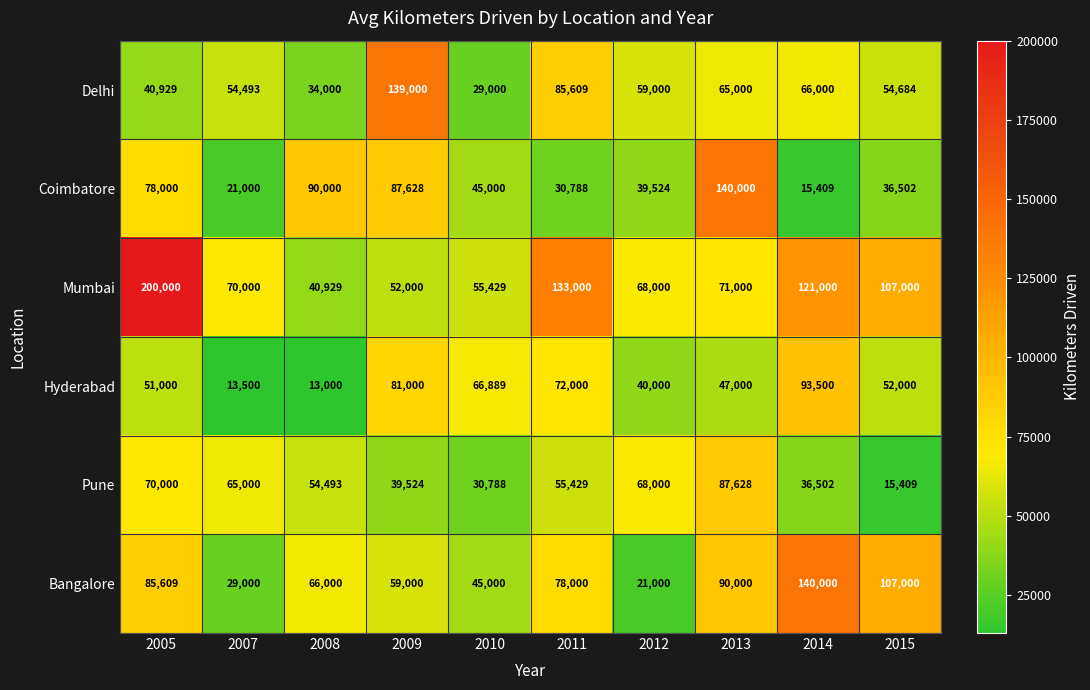

Read the Coimbatore value at 2005.

78000